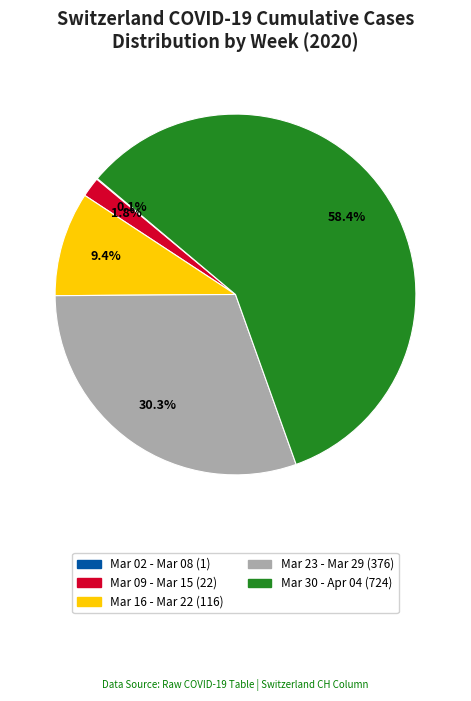

Is there any slice that represents more than half of the pie?

Yes